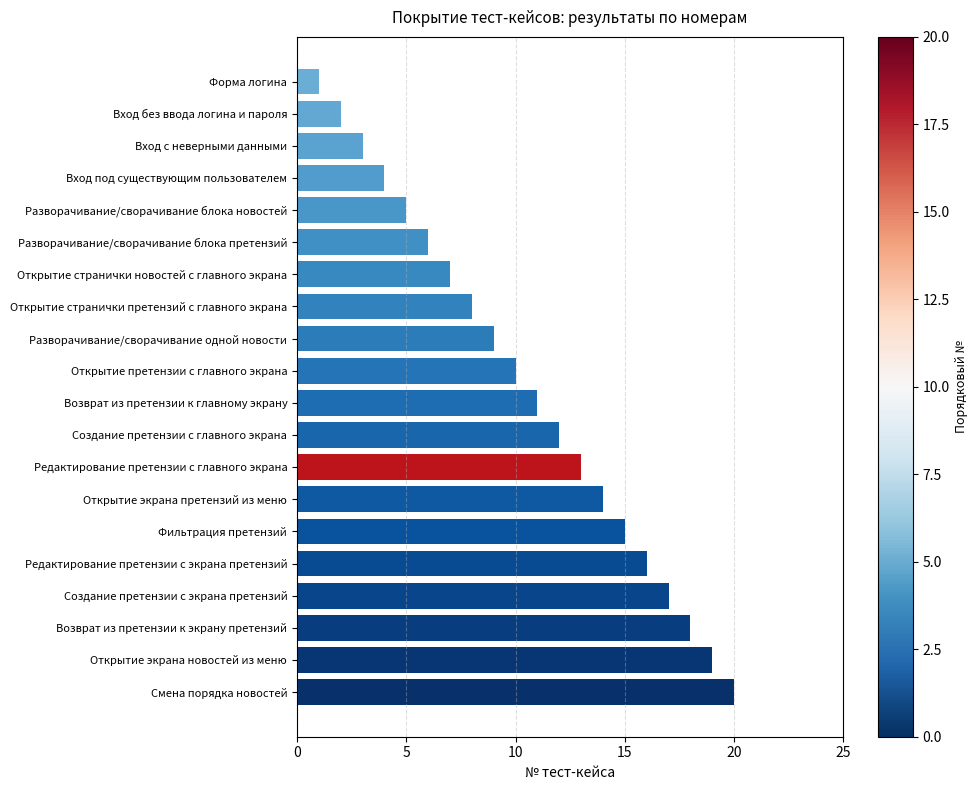

What is the change in value from Разворачивание/сворачивание блока претензий to Открытие экрана новостей из меню?

+13